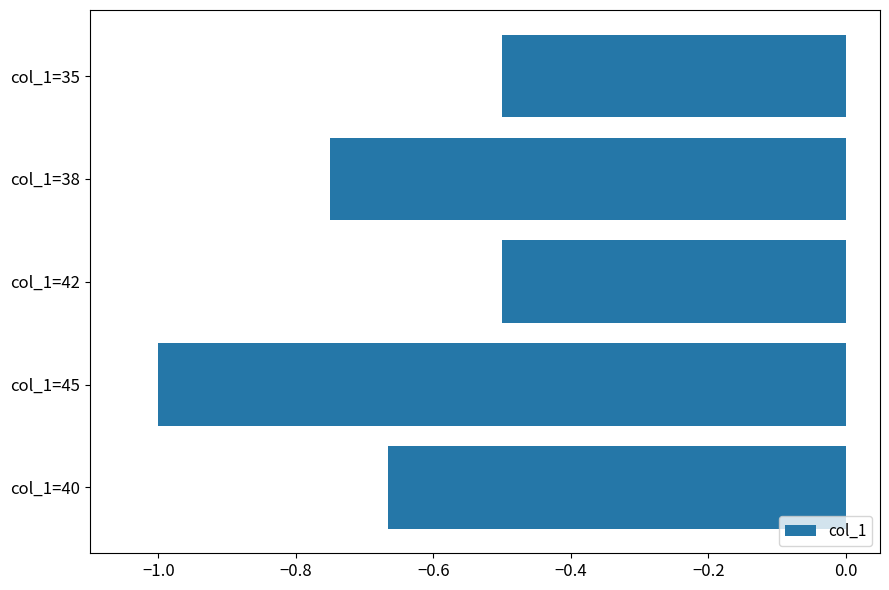

Between col_1=42 and col_1=45, which is larger?

col_1=42